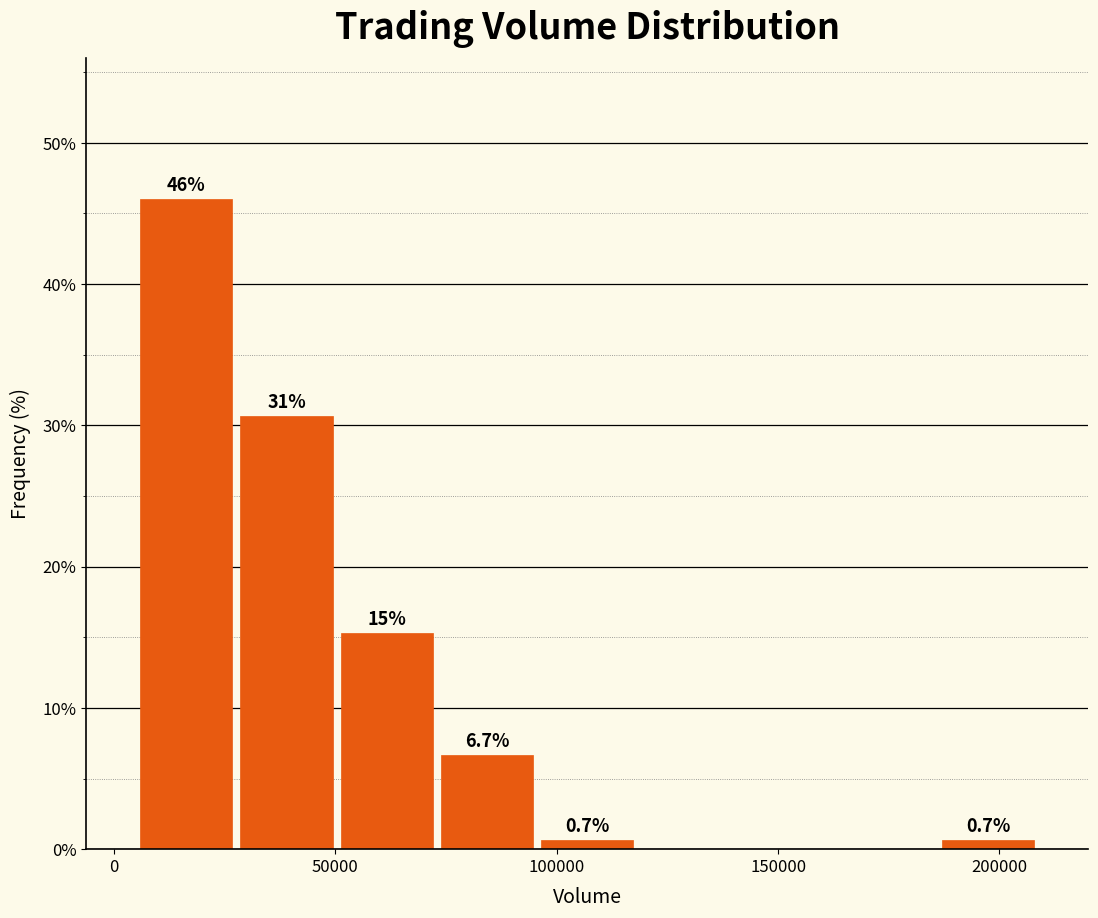

Over which range of the x-axis is the bar tallest?

5000 to 30000